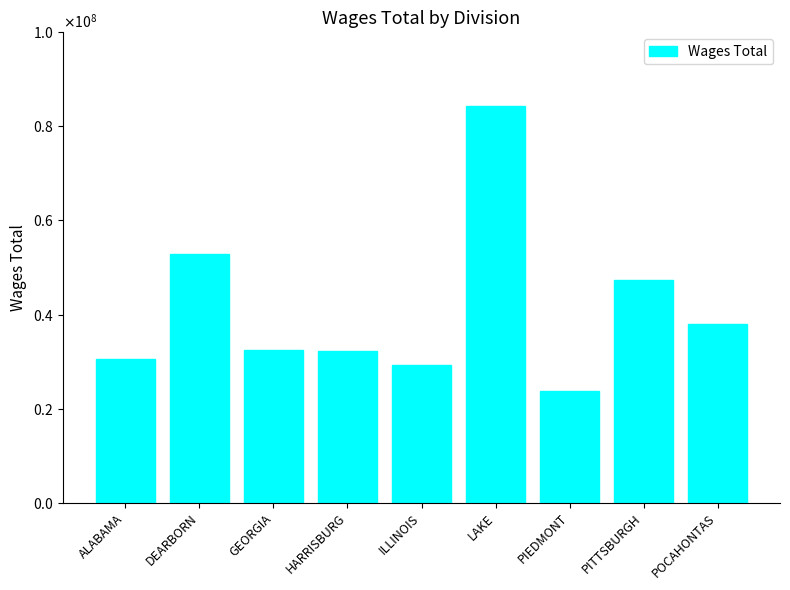

Between GEORGIA and PIEDMONT, which is larger?

GEORGIA